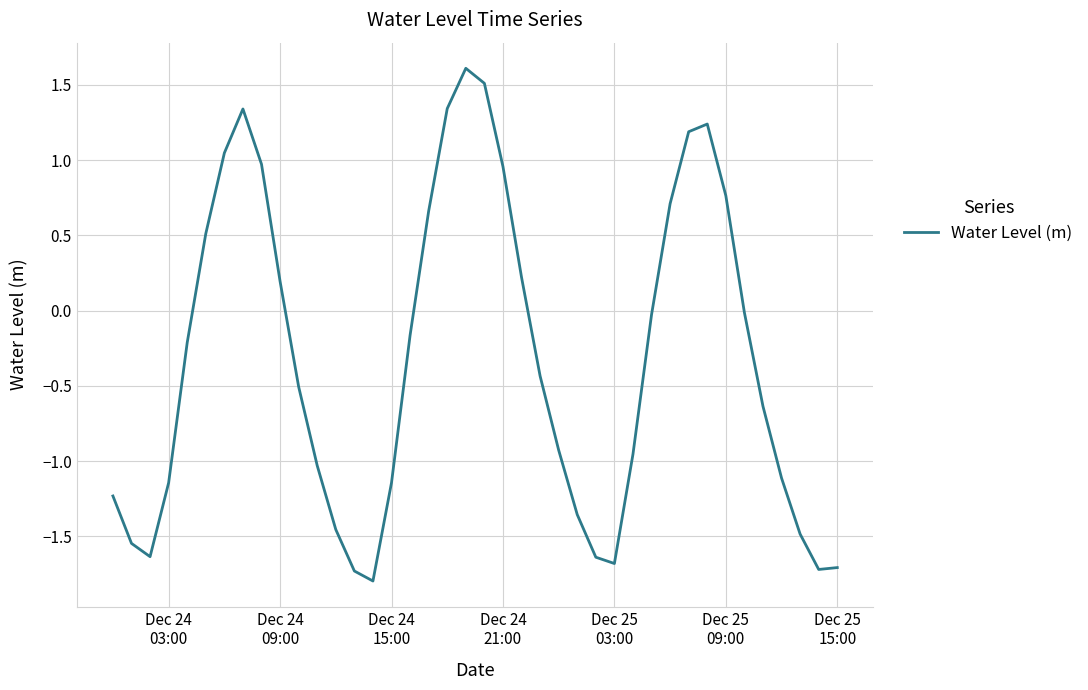

What is the difference between the maximum and minimum values?

3.4